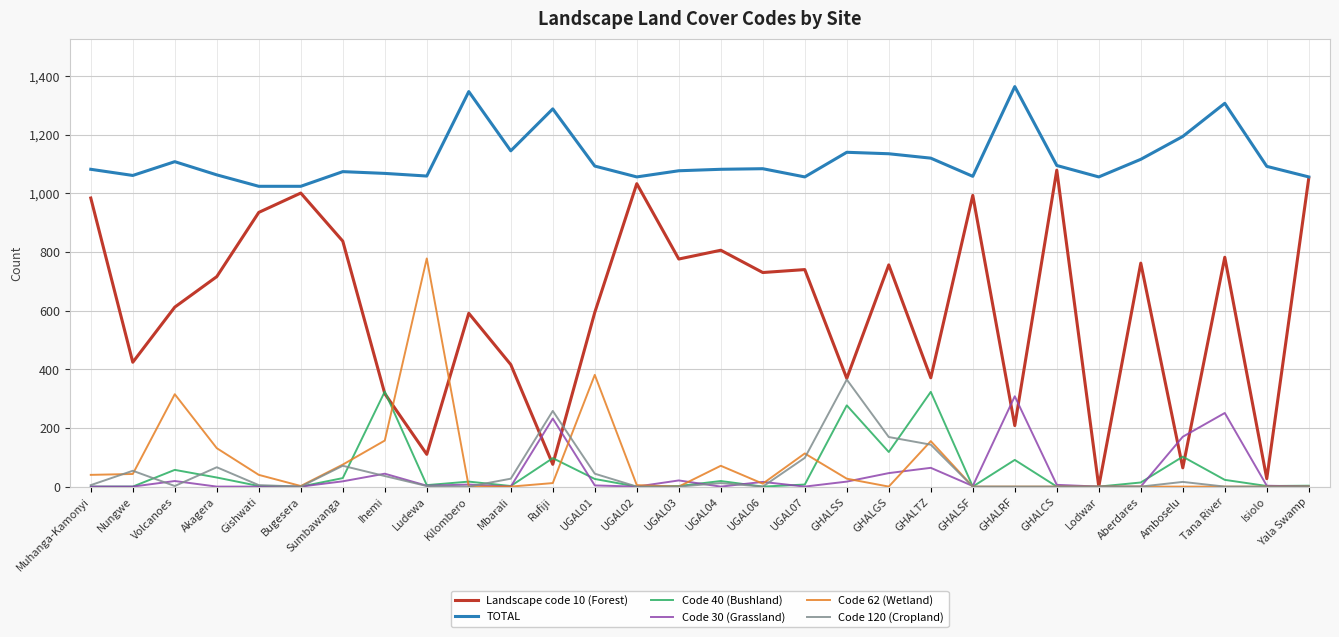

At which label does Code 62 (Wetland) first exceed 10?

Muhanga-Kamonyi